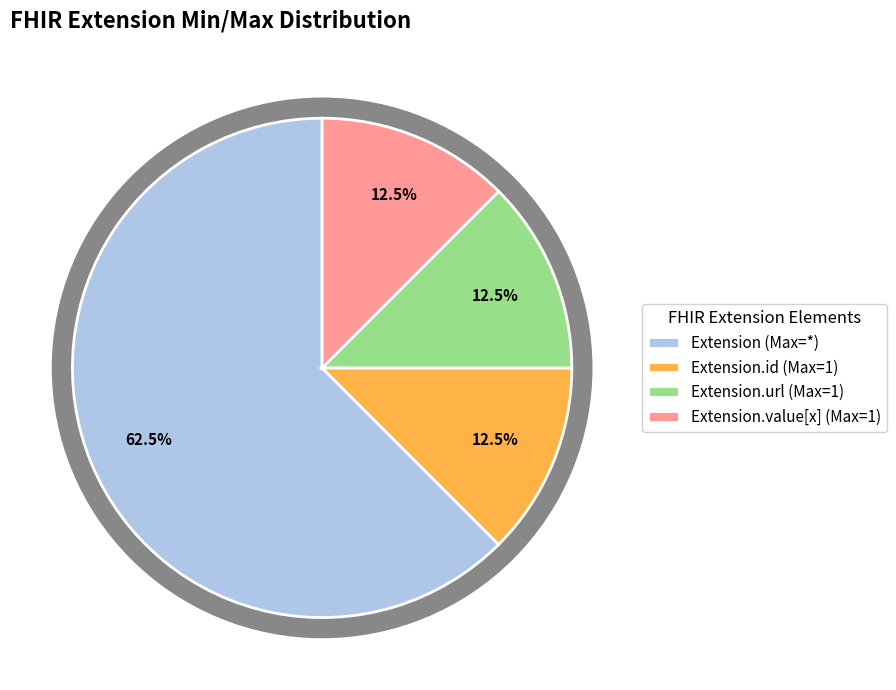

Is there a majority slice in this chart?

Yes